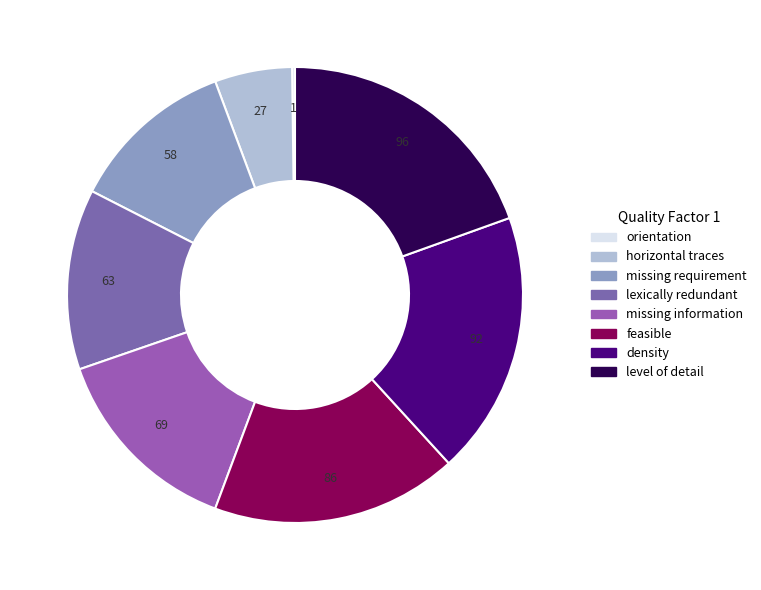

Count the number of slices in the pie.

8